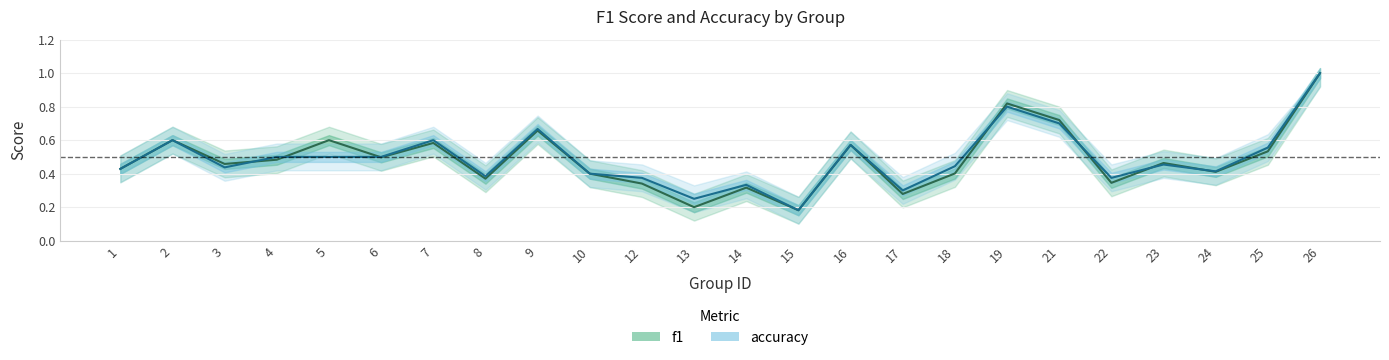

Reading left to right, what are all the values shown in this chart?

f1: 1=0.4	2=0.6	3=0.5	4=0.5	5=0.6	6=0.5	7=0.6	8=0.4	9=0.7	10=0.4	12=0.3	13=0.2	14=0.3	15=0.2	16=0.6	17=0.3	18=0.4	19=0.8	21=0.7	22=0.3	23=0.5	24=0.4	25=0.5	26=1.0
accuracy: 1=0.4	2=0.6	3=0.4	4=0.5	5=0.5	6=0.5	7=0.6	8=0.4	9=0.7	10=0.4	12=0.4	13=0.2	14=0.3	15=0.2	16=0.6	17=0.3	18=0.4	19=0.8	21=0.7	22=0.4	23=0.5	24=0.4	25=0.6	26=1.0